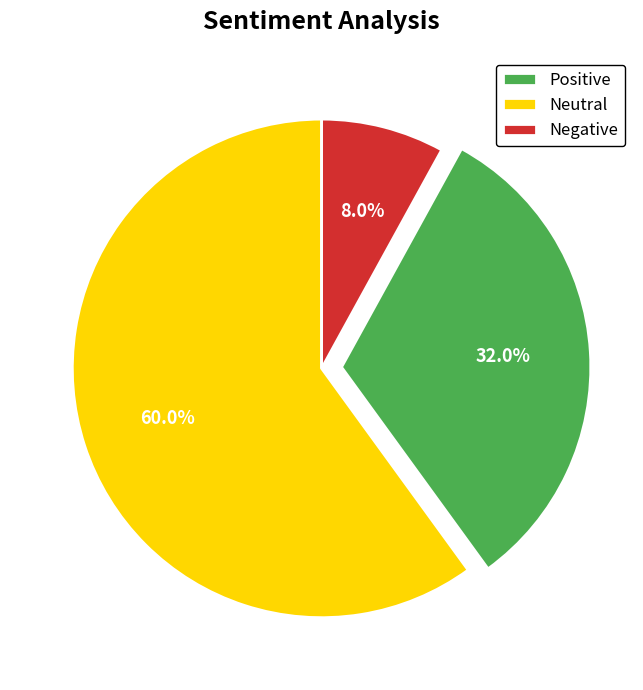

Does any single category account for the majority?

Yes